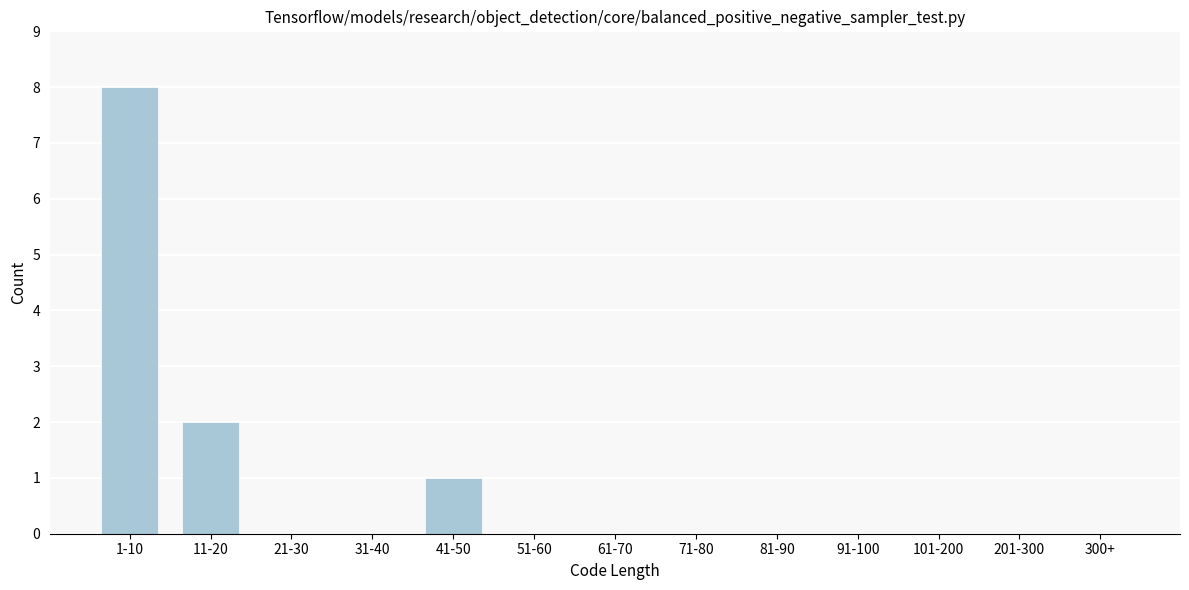

Reading left to right, list all the values displayed in this chart.

1-10=8	11-20=2	21-30=0	31-40=0	41-50=1	51-60=0	61-70=0	71-80=0	81-90=0	91-100=0	101-200=0	201-300=0	300+=0